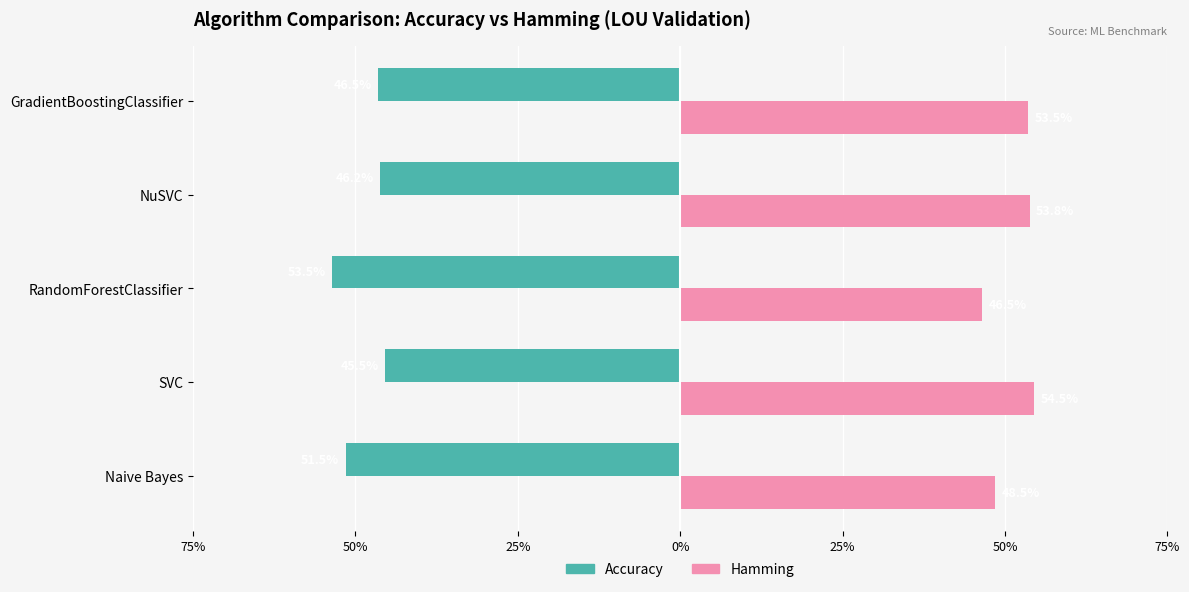

What are all the series names shown in the legend?

Accuracy, Hamming